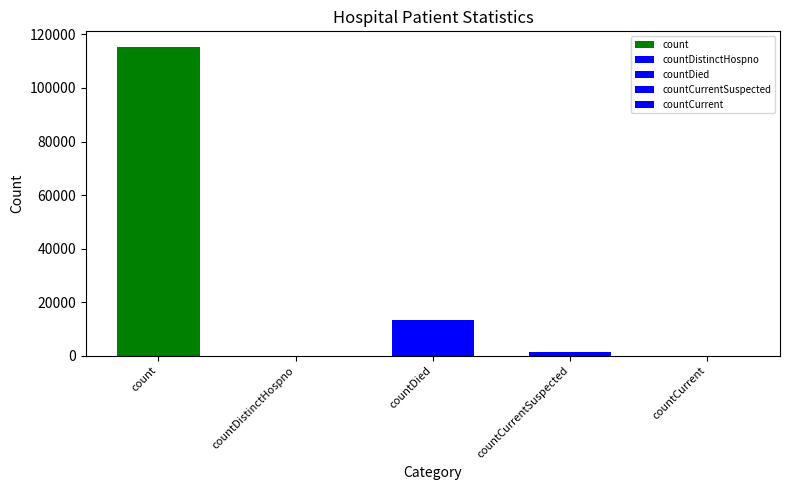

Rank the categories by value from highest to lowest.

count, countDied, countCurrentSuspected, countDistinctHospno, countCurrent